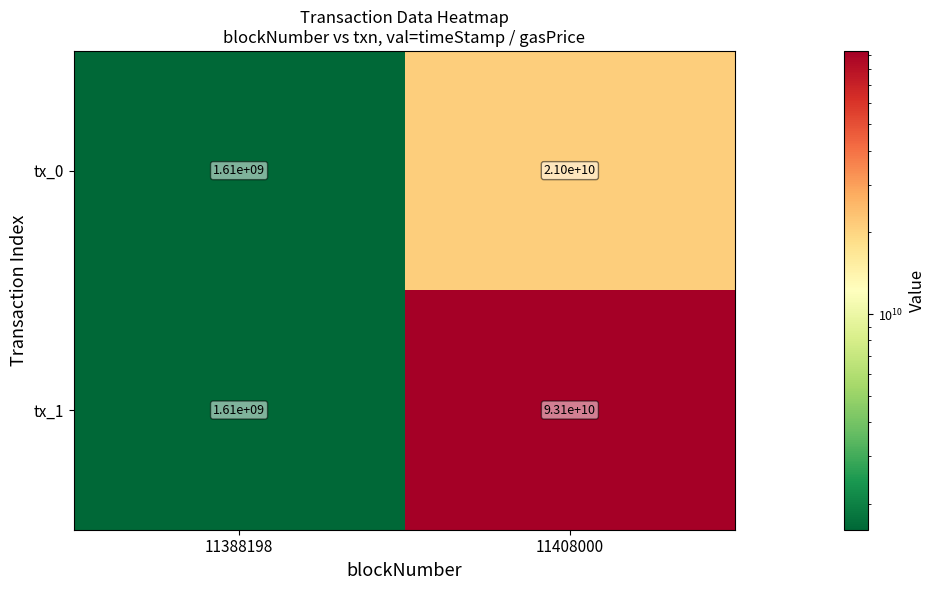

What is the difference between the tx_0 values at 11408000 and 11388198?

19390000000